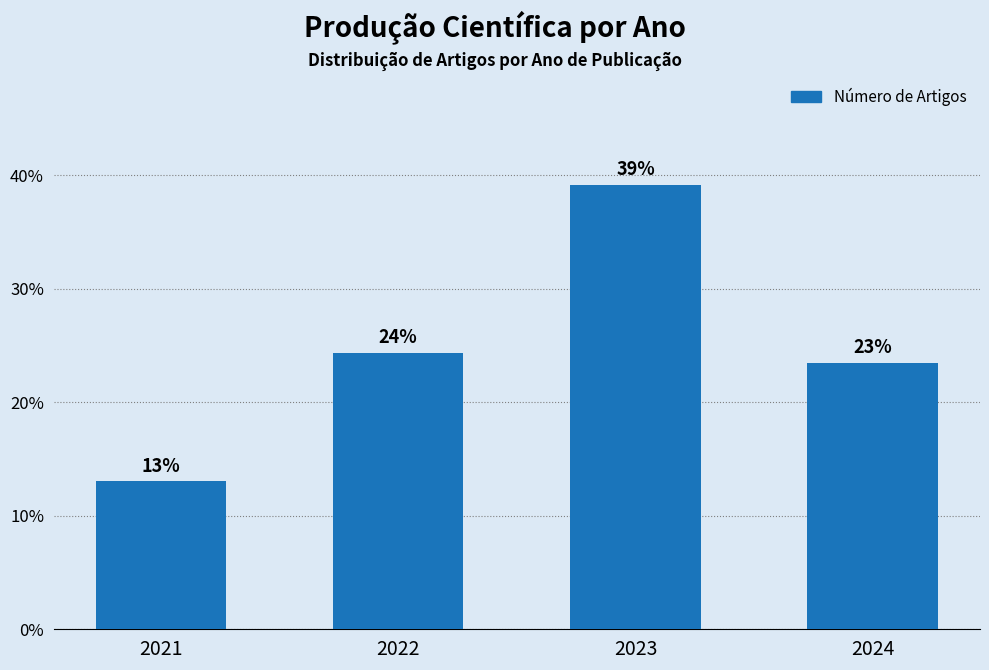

Between 2021 and 2023, which is larger?

2023